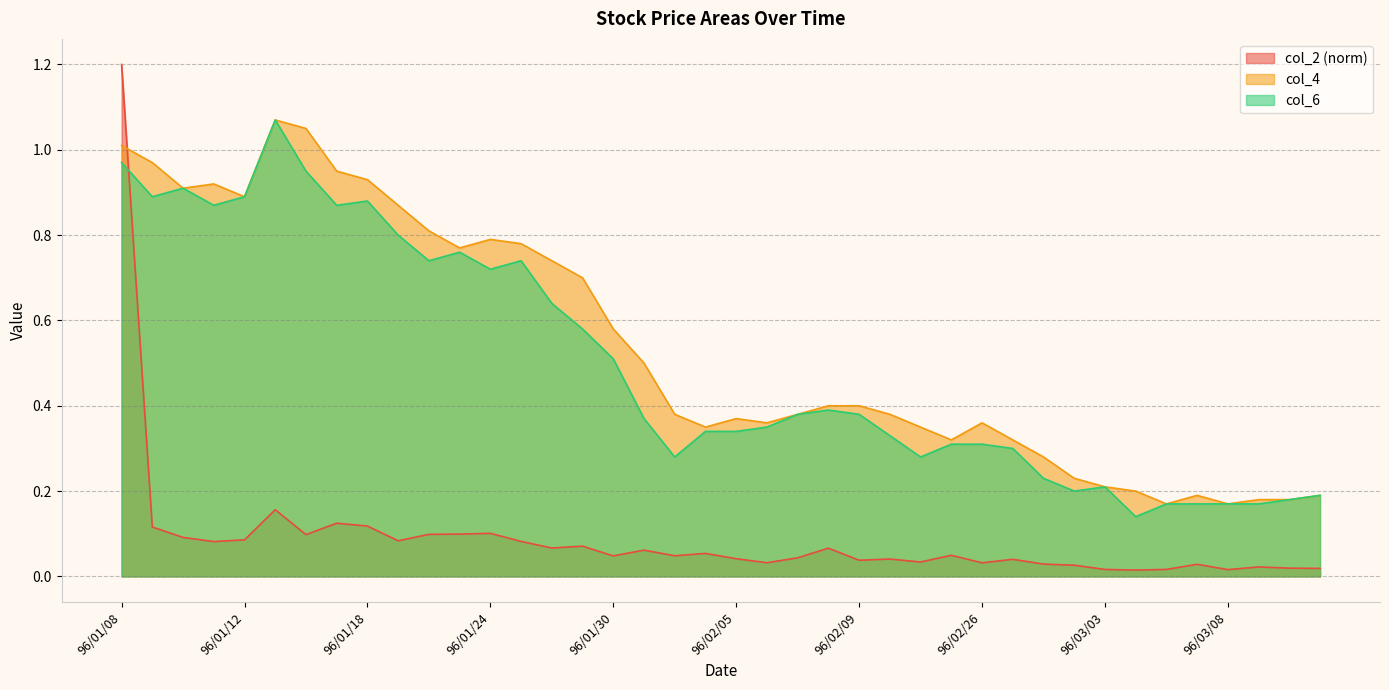

Is it true that col_2 equals 0.0 at 96/03/06?

True